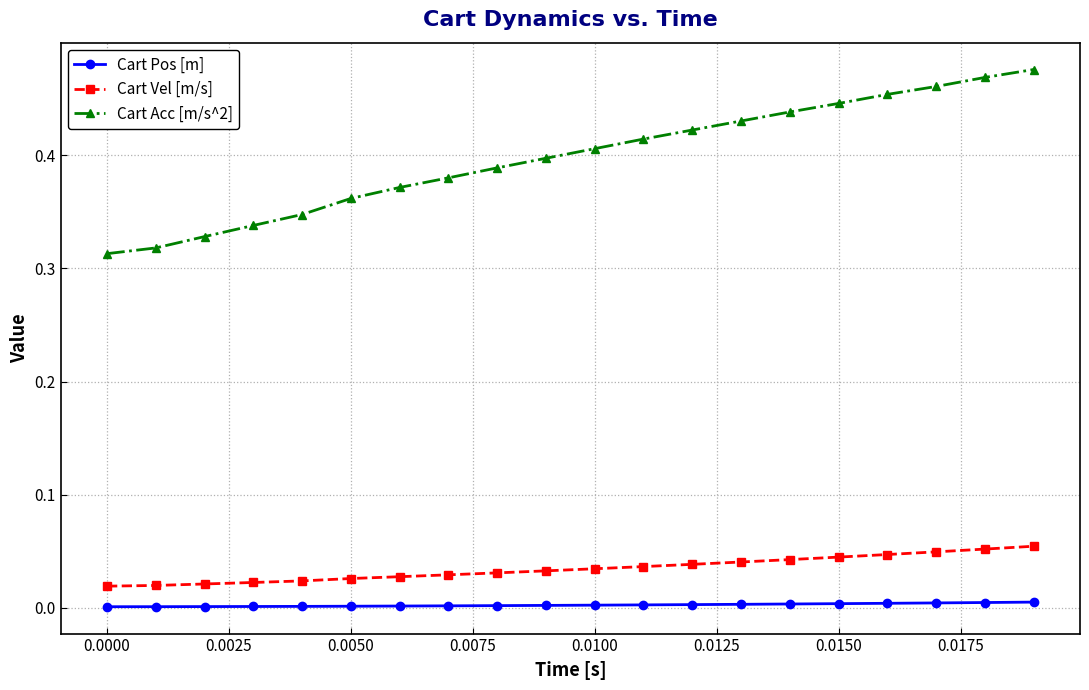

True or false: Cart Vel [m/s] and Cart Pos [m] cross at least once.

False